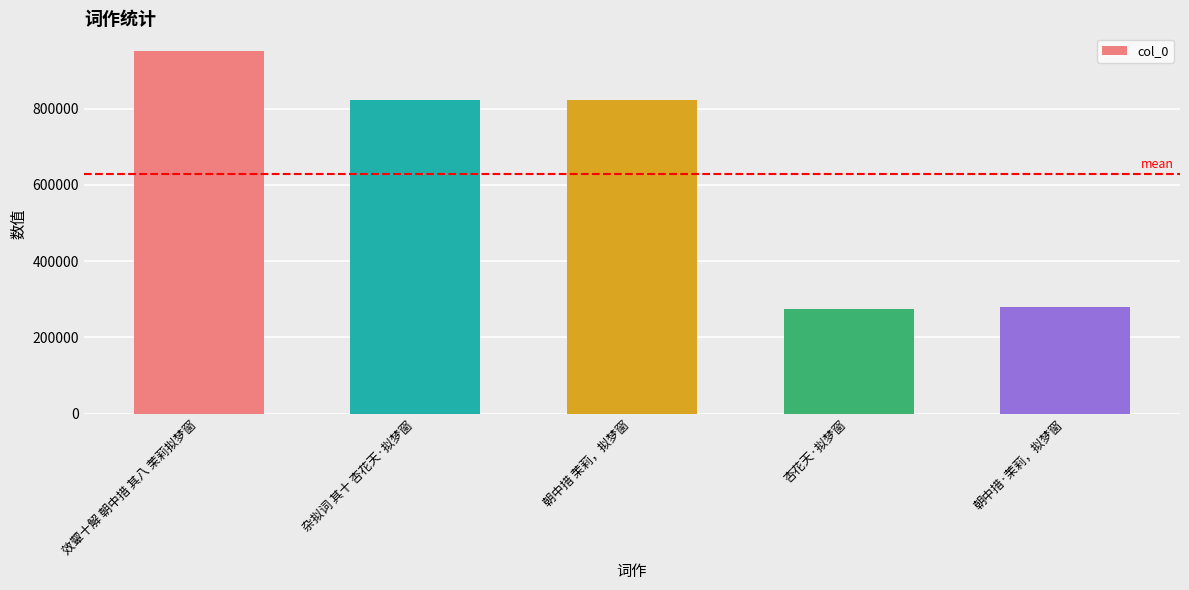

What is the label of the 1st bar from the left?

效颦十解 朝中措 其八 茉莉拟梦窗